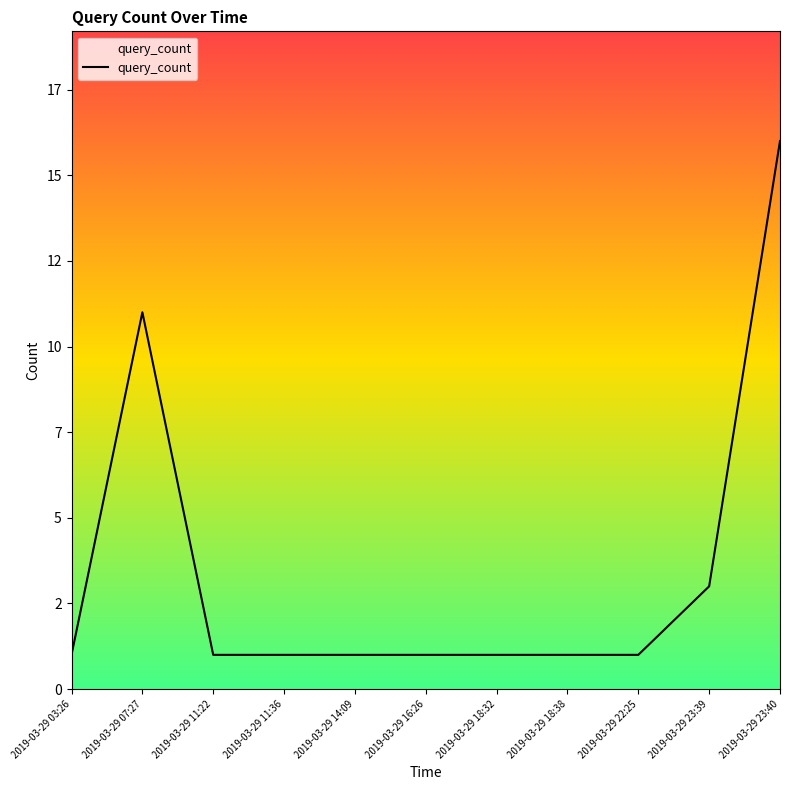

The chart shows a value of 8 at 2019-03-29 23:40. True or false?

False